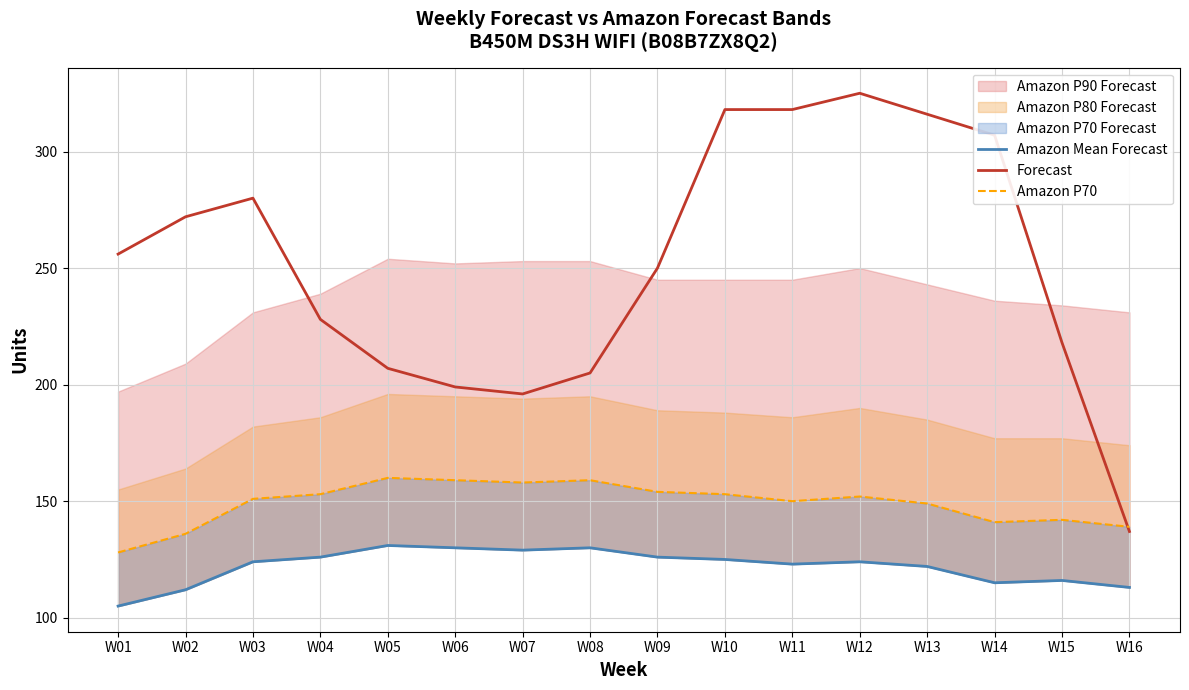

How many data points in Forecast are above 256?

7